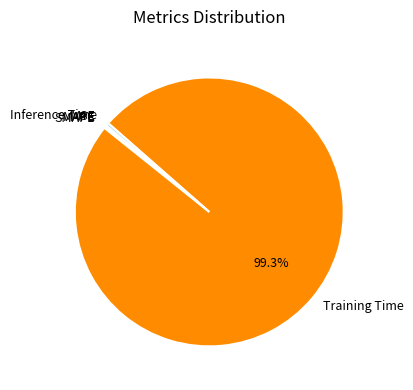

To the nearest percent, what portion does Training Time represent?

99%